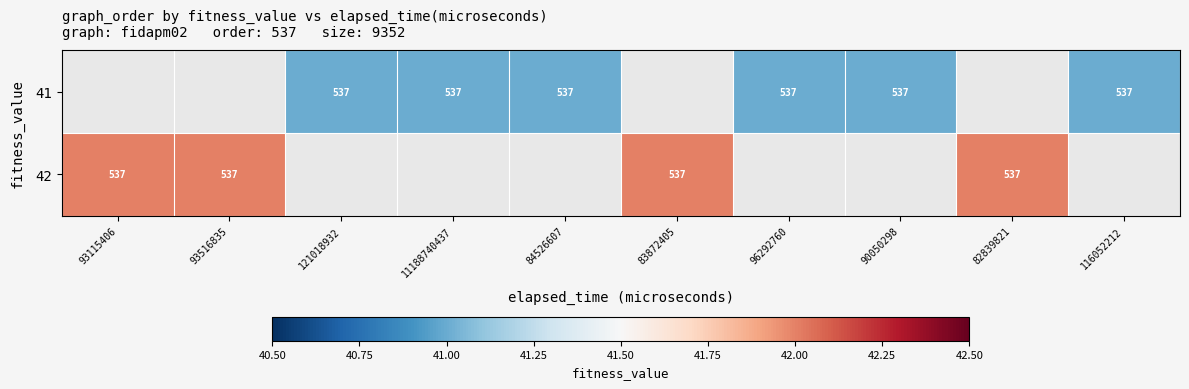

Is it true that 41 equals 537 at 116052212?

True